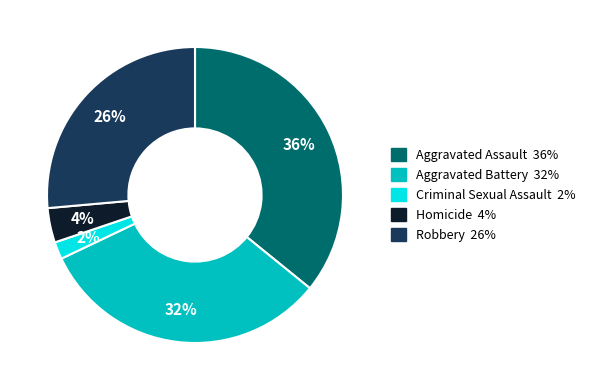

Which category has the smallest portion of the pie?

Criminal Sexual Assault